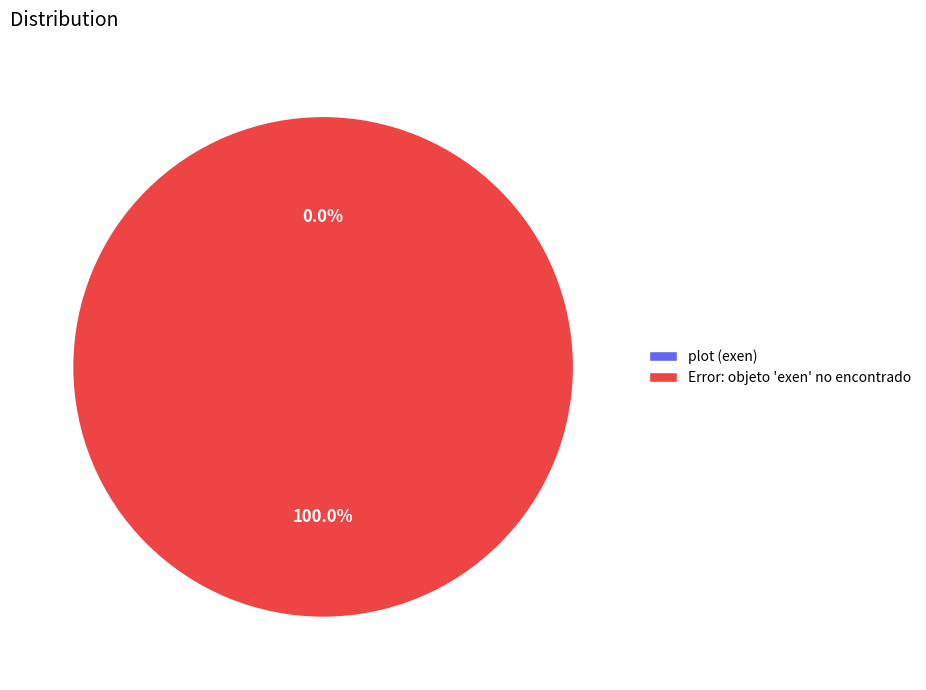

To the nearest percent, what is the difference between the Error: objeto 'exen' no encontrado and plot (exen) slice percentages?

100%